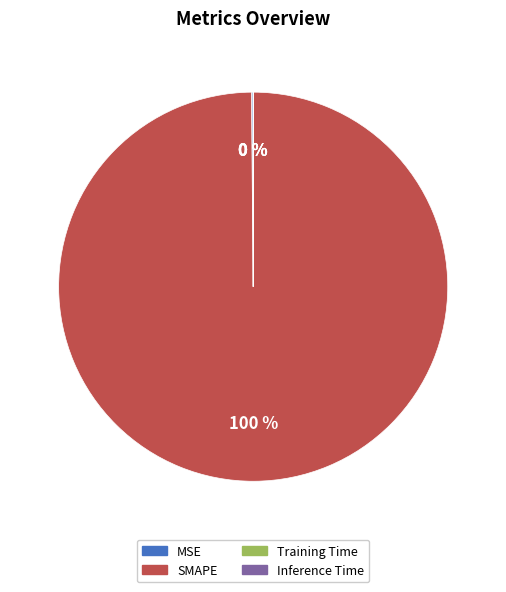

Which category has the biggest portion of the pie?

SMAPE